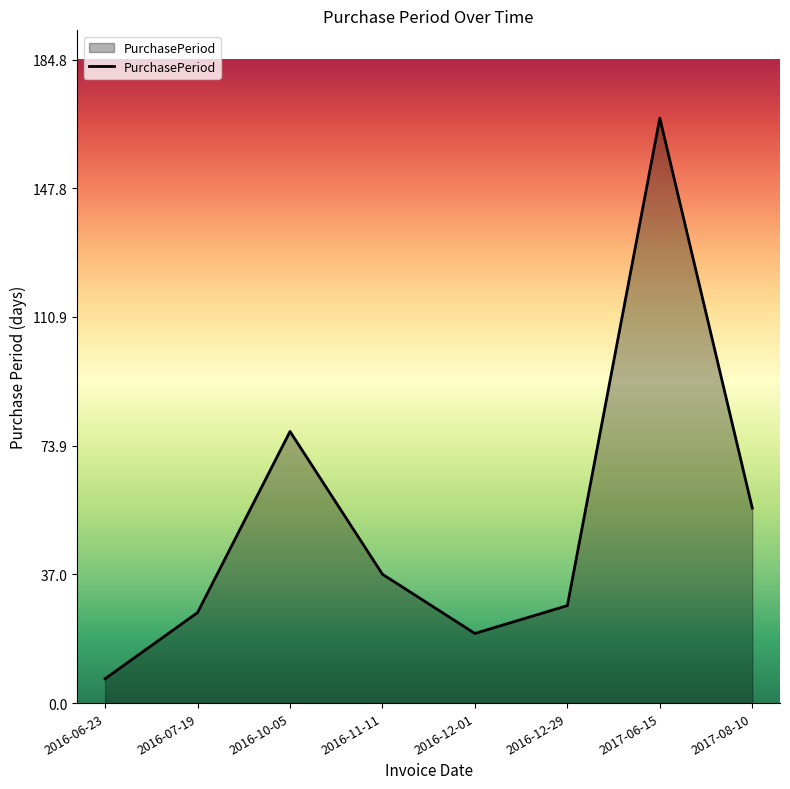

Which has a higher value, 2016-10-05 or 2016-07-19?

2016-10-05